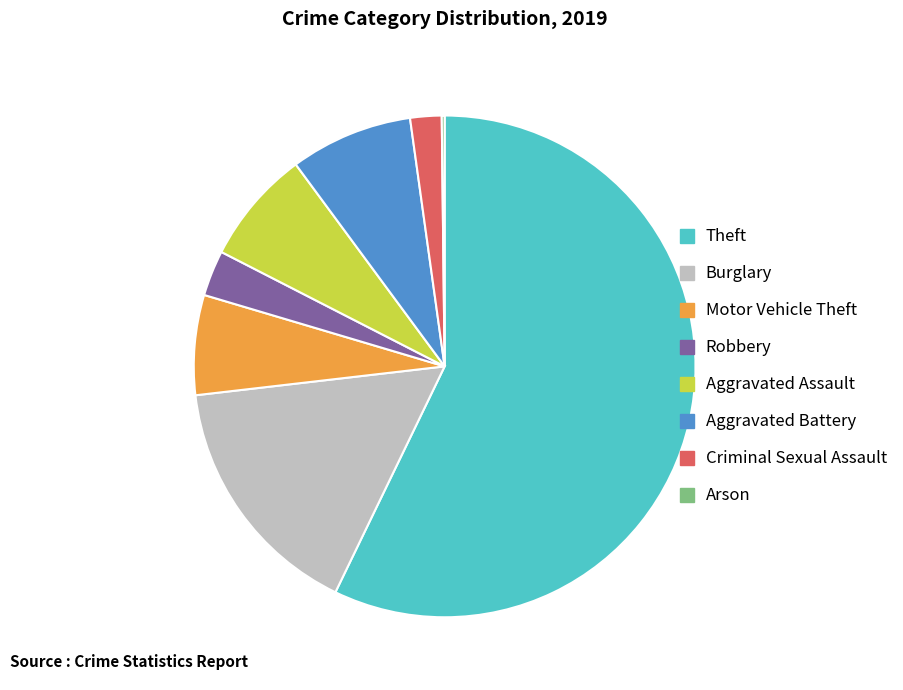

Is there a majority slice in this chart?

Yes